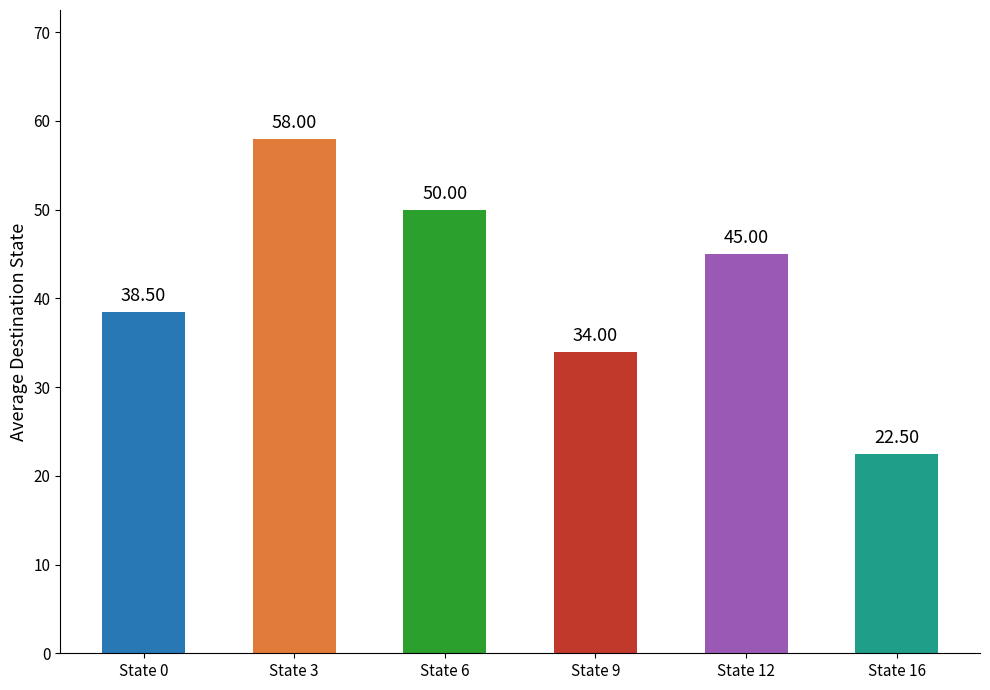

Are the bars horizontal?

No